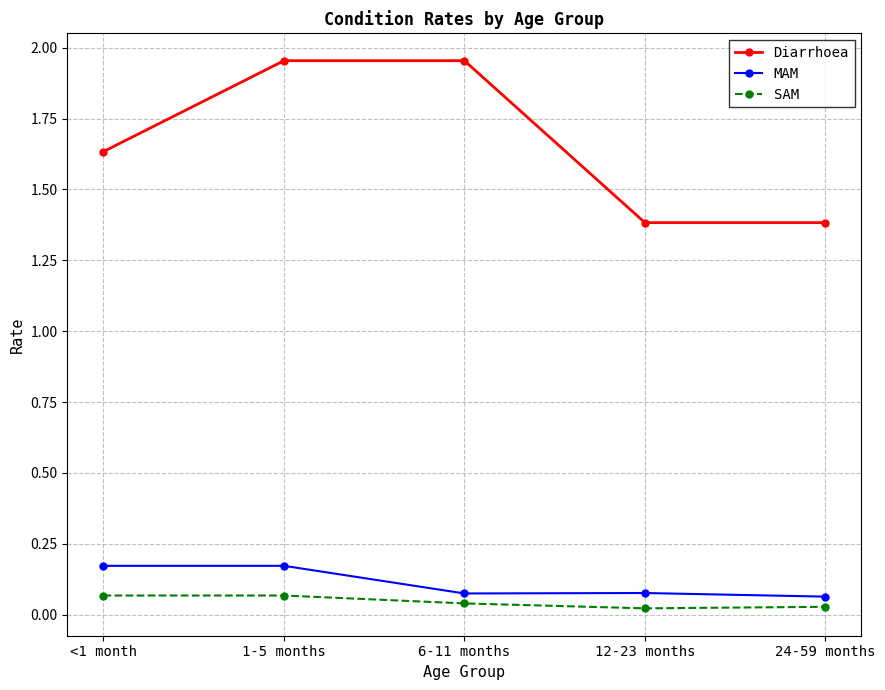

What is the sum of all MAM values?

0.6